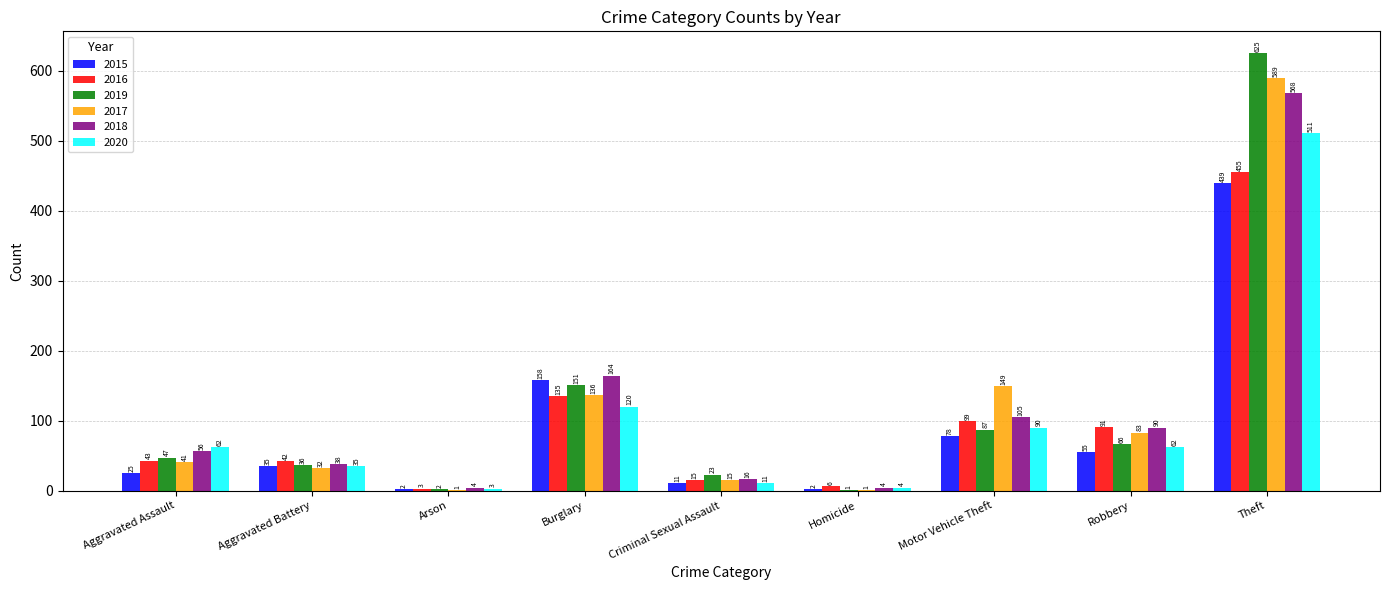

Which series has the largest range (max minus min)?

2019